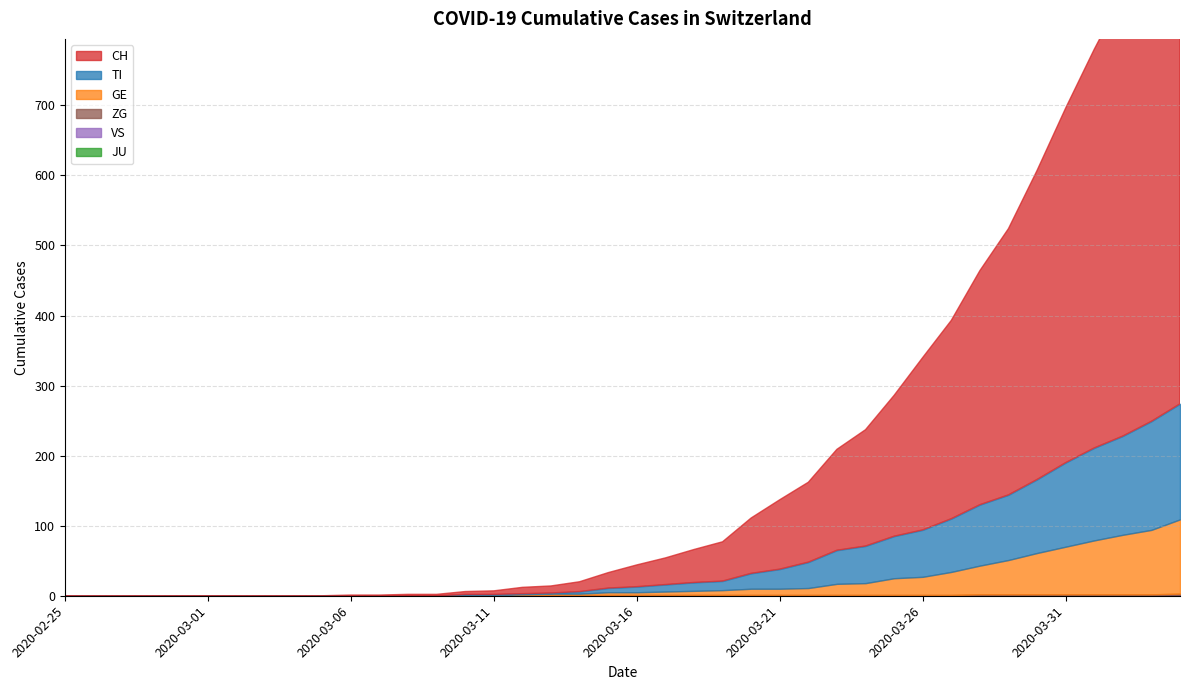

What position from the left is 2020-03-01?

6